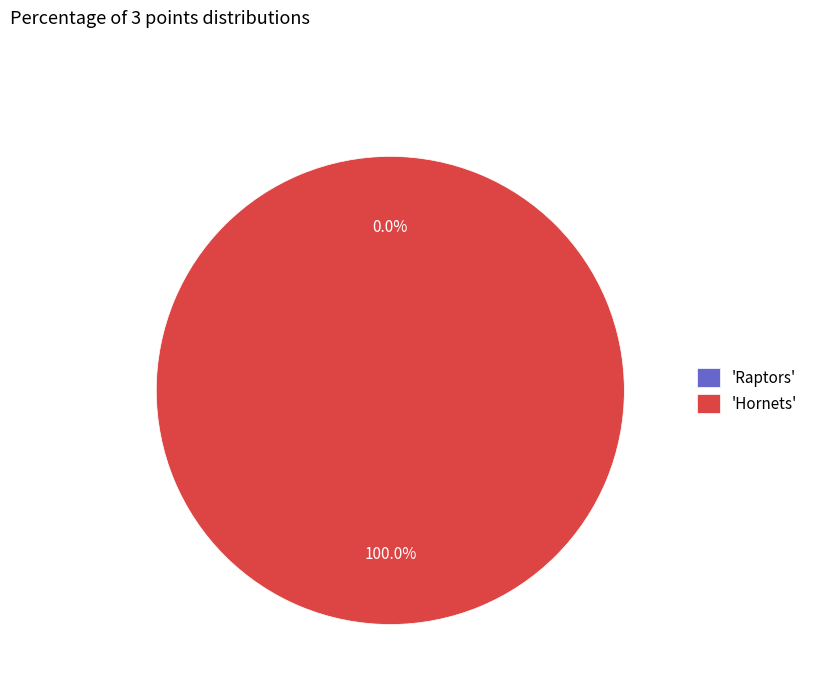

True or false: Raptors accounts for 0% of the total.

True